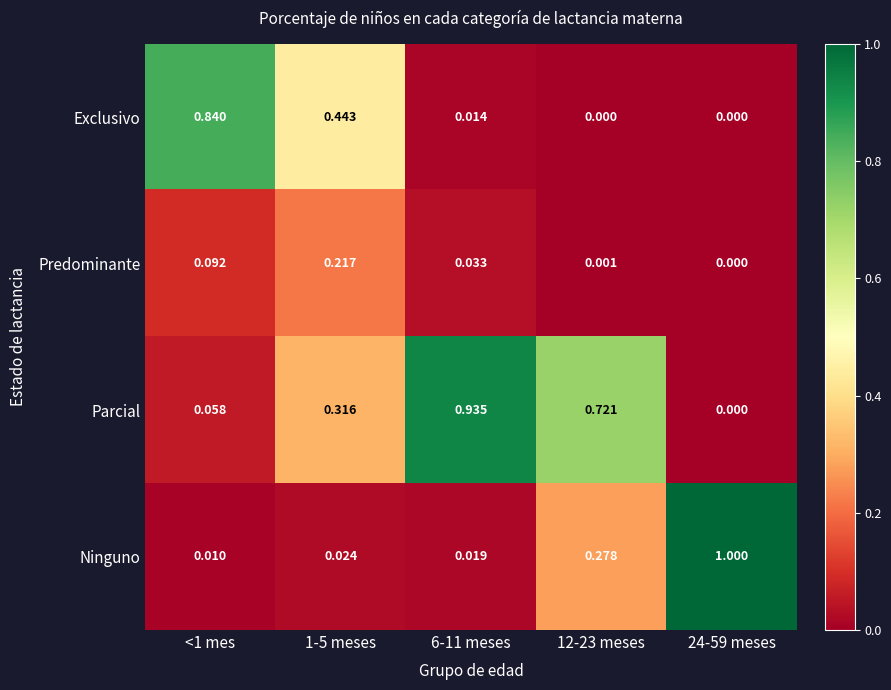

Between <1 mes and 6-11 meses, which series saw the biggest shift?

Parcial